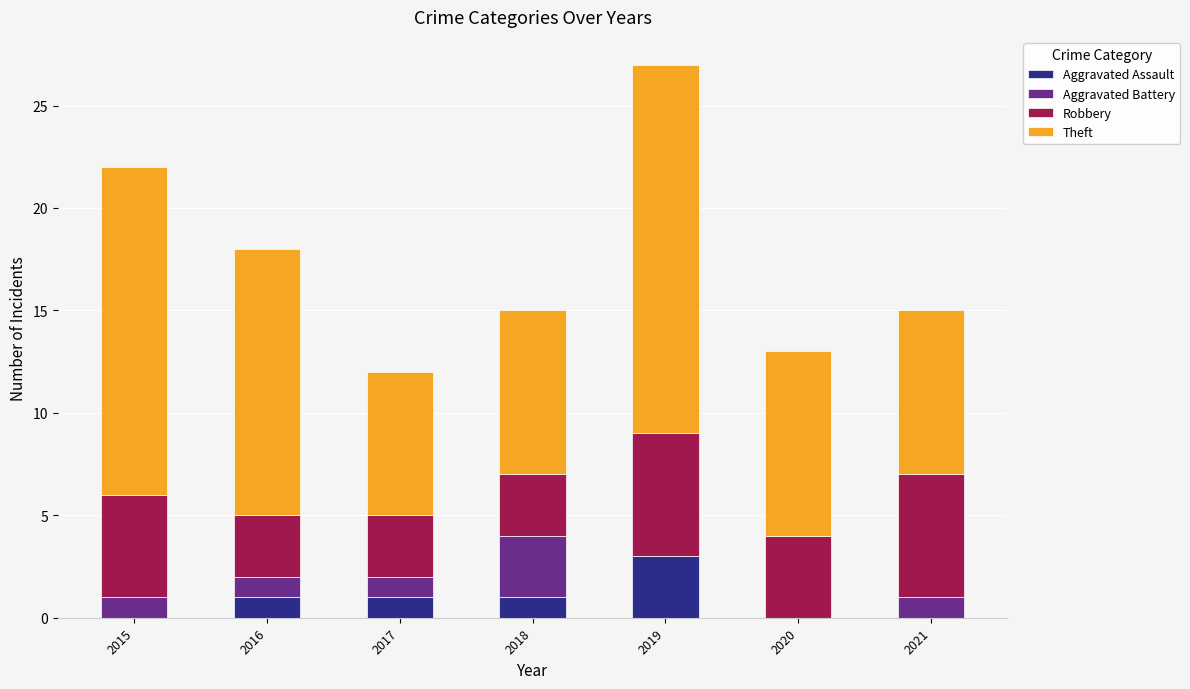

Reading left to right, transcribe the values for Aggravated Assault.

2015=0	2016=1	2017=1	2018=1	2019=3	2020=0	2021=0